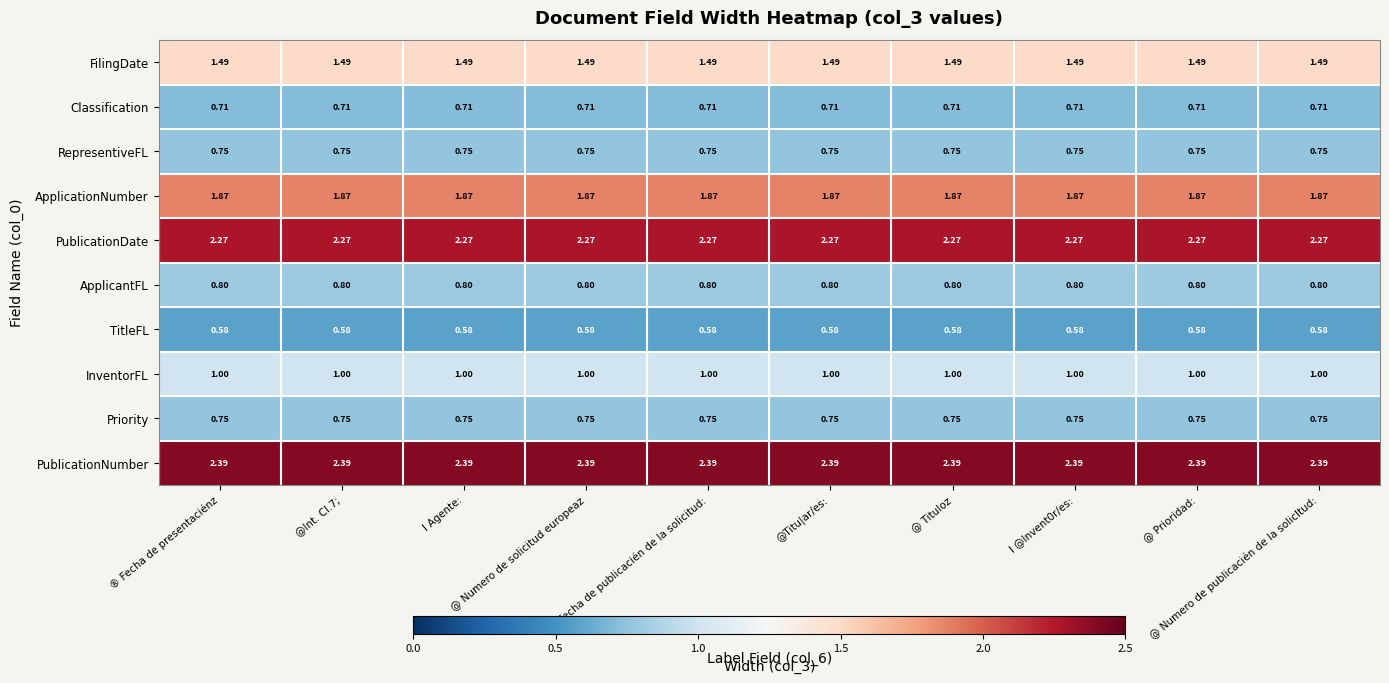

Which series has the largest total across all categories?

PublicationNumber